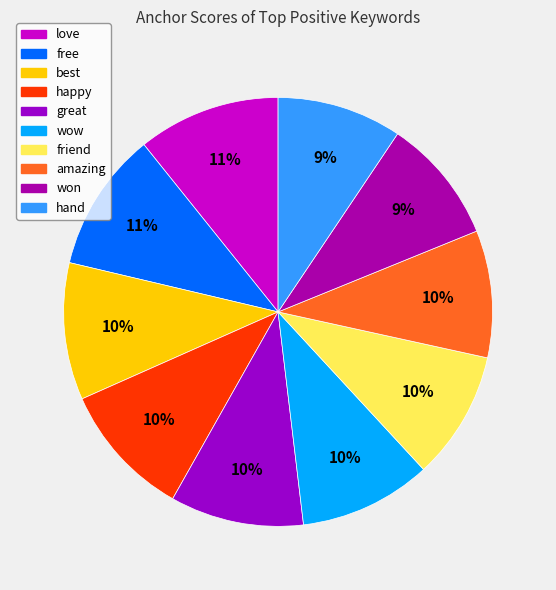

The love slice represents 11% of the pie. True or false?

True